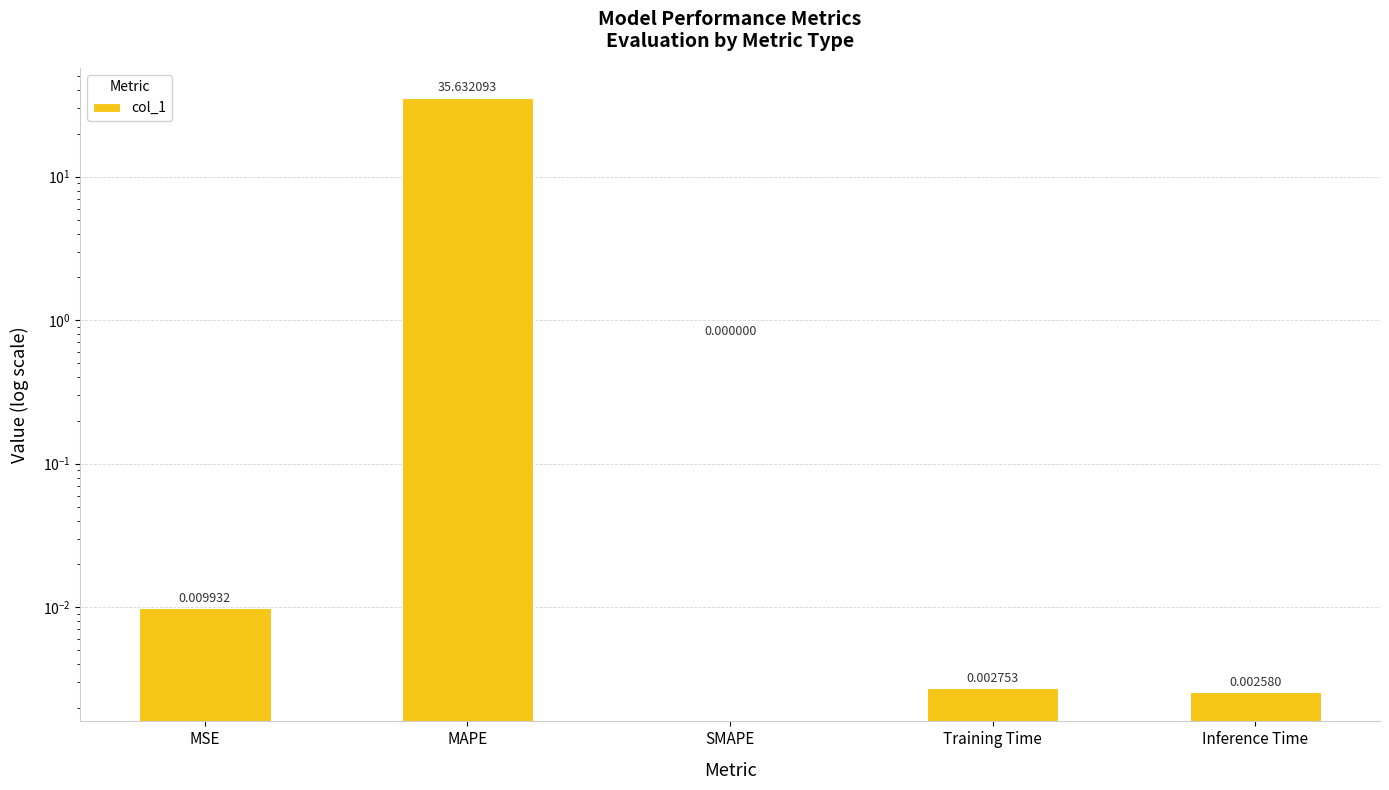

List the labels in order of value, largest first.

MAPE, MSE, Training Time, Inference Time, SMAPE